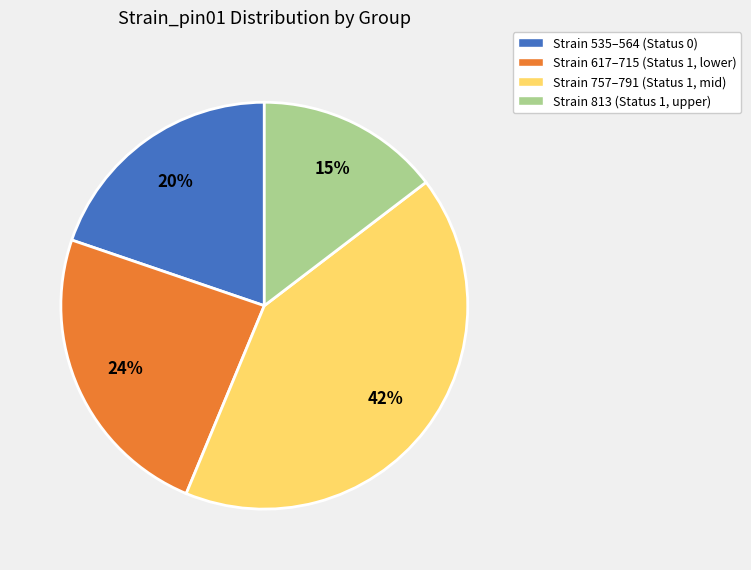

To the nearest percent, what is the difference between the largest and smallest slice percentages?

27%